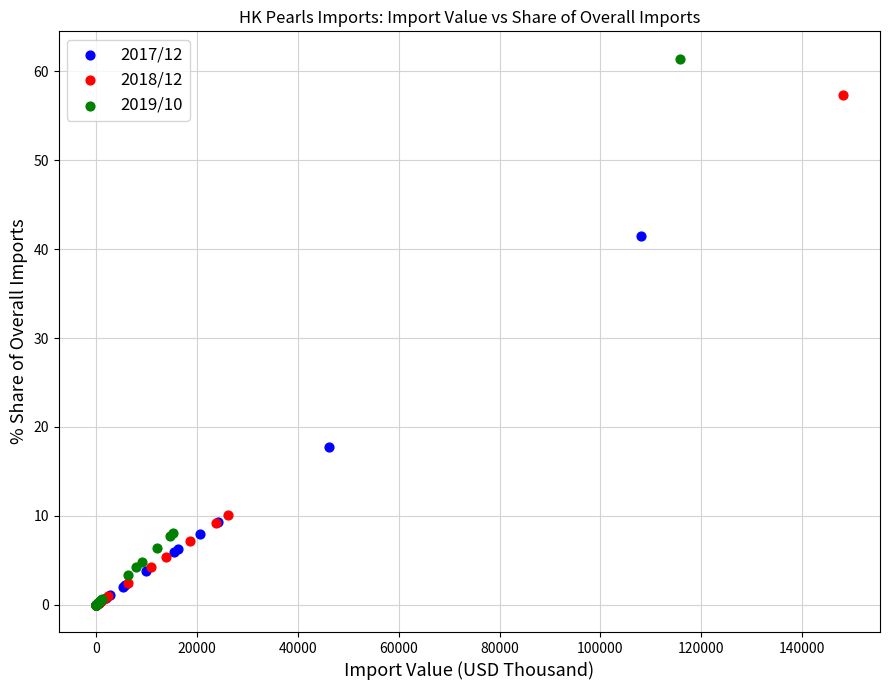

Which series contains the highest Y value?

2019/10